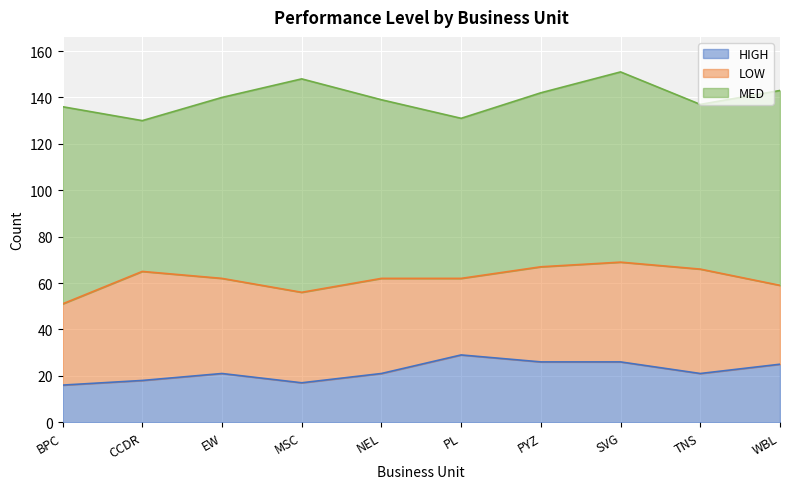

Reading left to right, transcribe all the data shown in this chart.

HIGH: BPC=16	CCDR=18	EW=21	MSC=17	NEL=21	PL=29	PYZ=26	SVG=26	TNS=21	WBL=25
LOW: BPC=35	CCDR=47	EW=41	MSC=39	NEL=41	PL=33	PYZ=41	SVG=43	TNS=45	WBL=34
MED: BPC=85	CCDR=65	EW=78	MSC=92	NEL=77	PL=69	PYZ=75	SVG=82	TNS=71	WBL=84